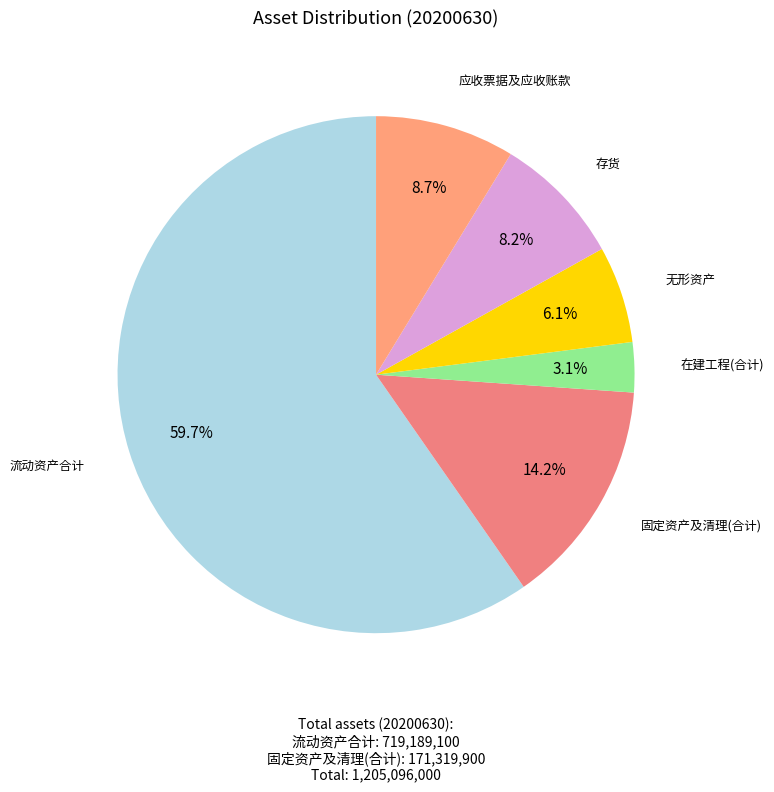

Rank the categories by value from highest to lowest.

流动资产合计, 固定资产及清理(合计), 应收票据及应收账款, 存货, 无形资产, 在建工程(合计)